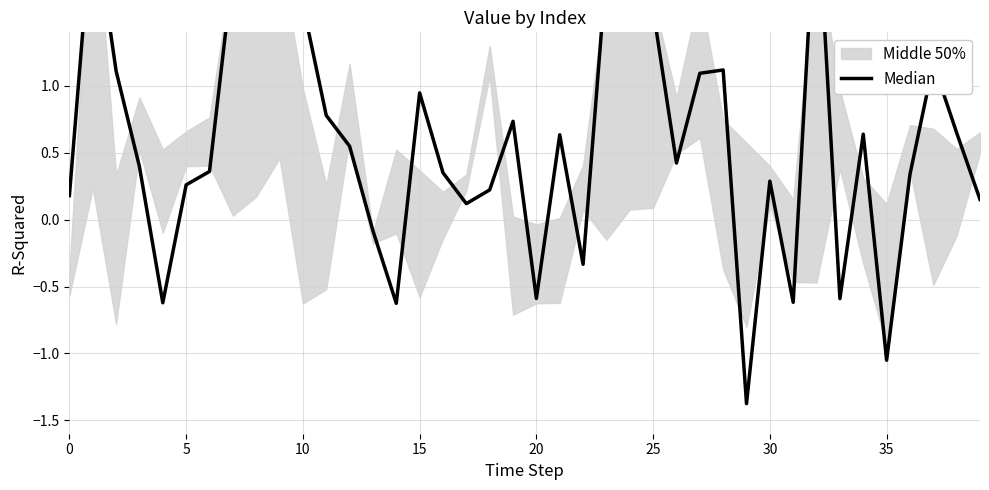

The chart shows a value of 0.8 at 24. True or false?

False